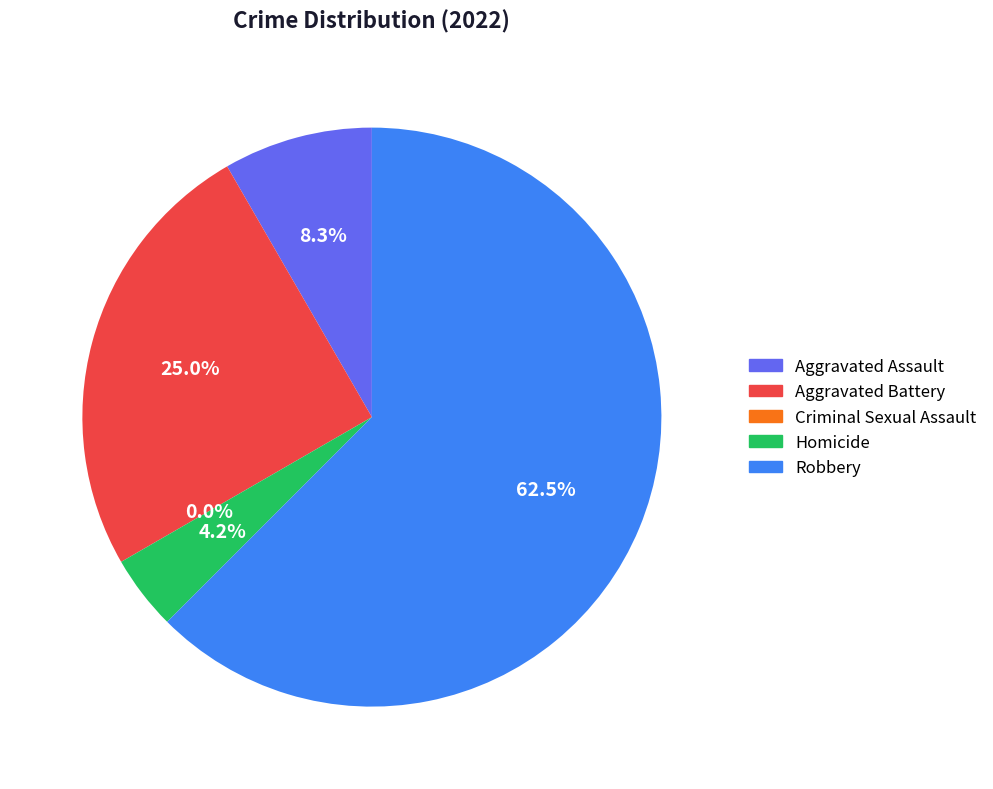

To the nearest percent, what is the combined percentage of Aggravated Battery and Homicide?

29%